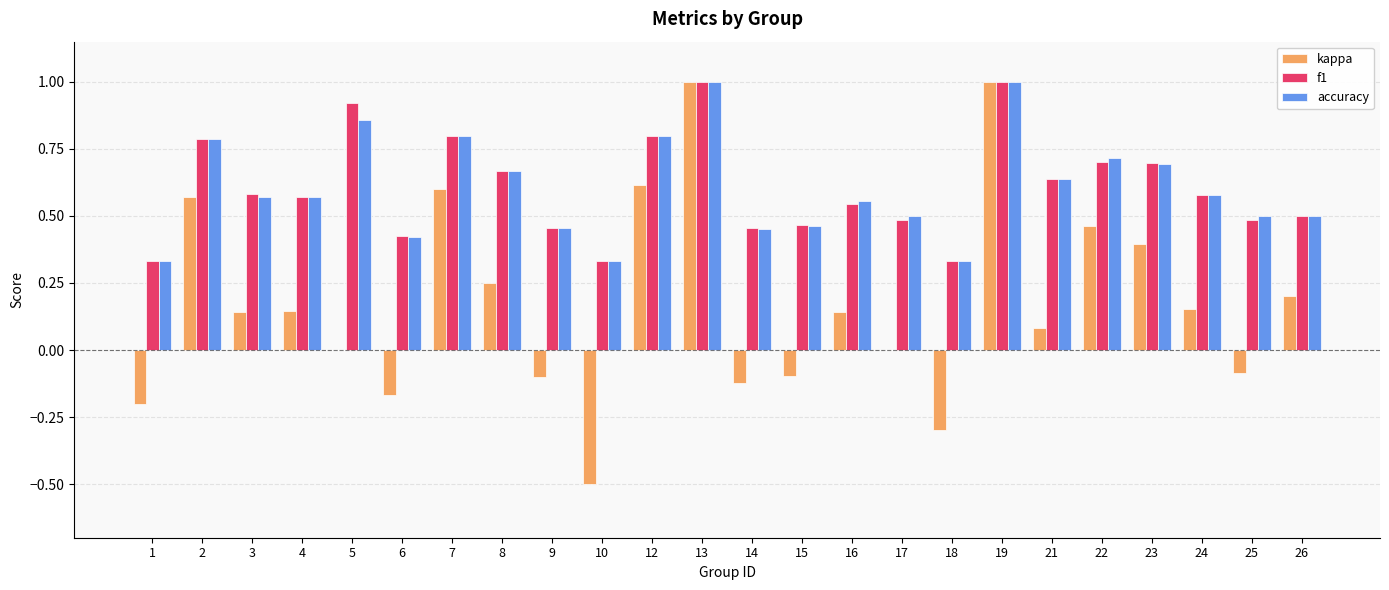

What is the sum of all f1 values?

14.6